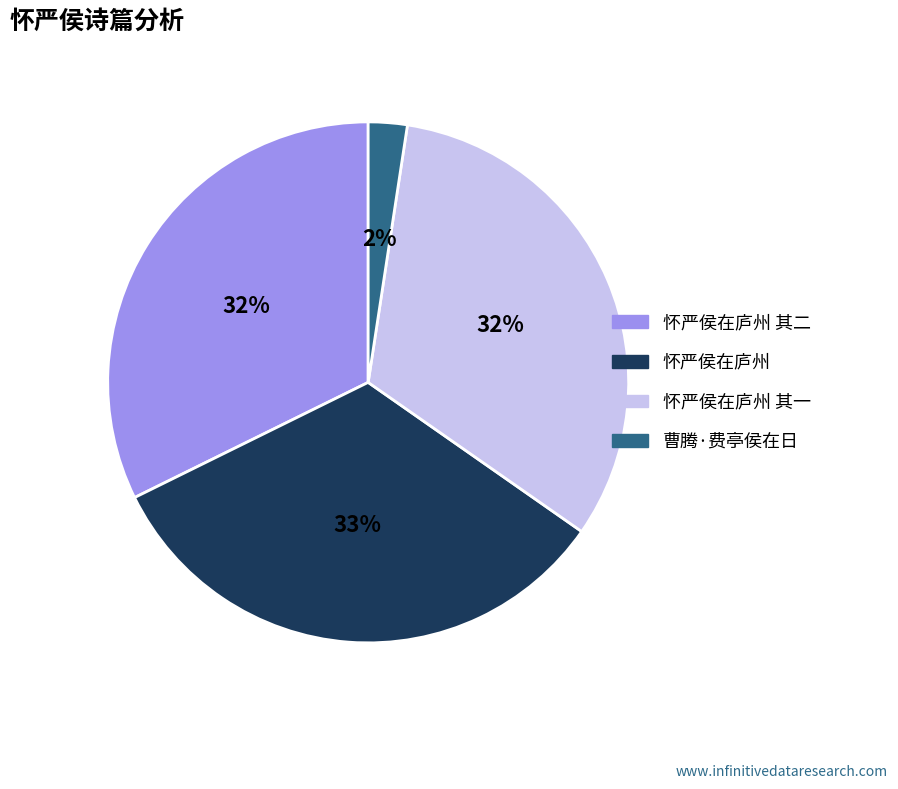

Approximately how many times larger is the value at 曹腾·费亭侯在日 compared to 怀严侯在庐州 其一?

0.1